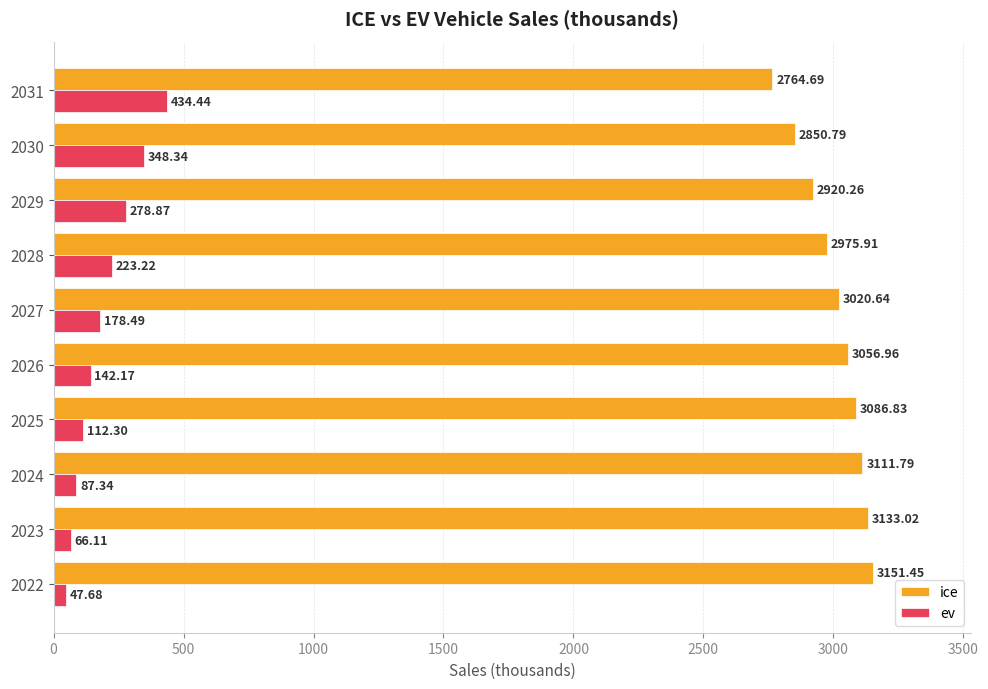

Is the value of ice at 2028 greater than the value of ev at 2031?

Yes